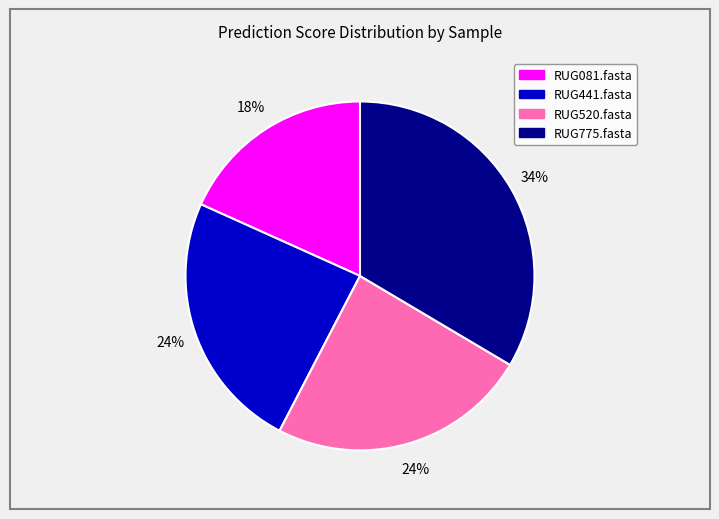

Do RUG520.fasta and RUG775.fasta together represent more than half of the pie?

Yes